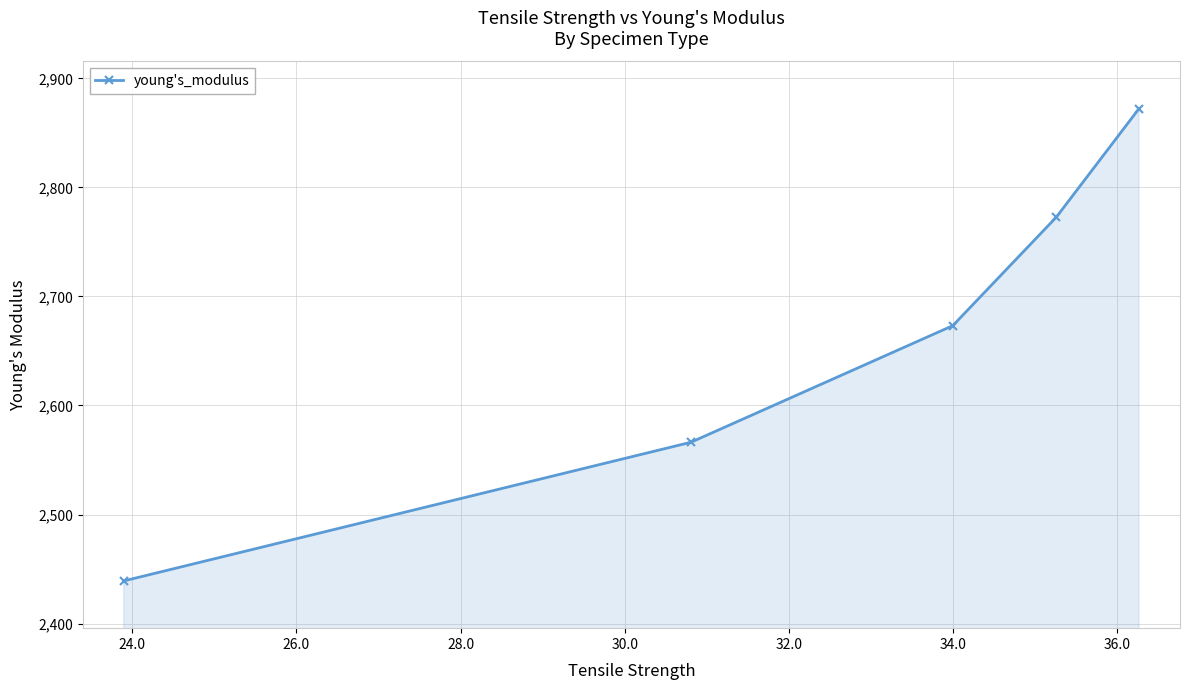

What is the greatest value displayed?

2872.2